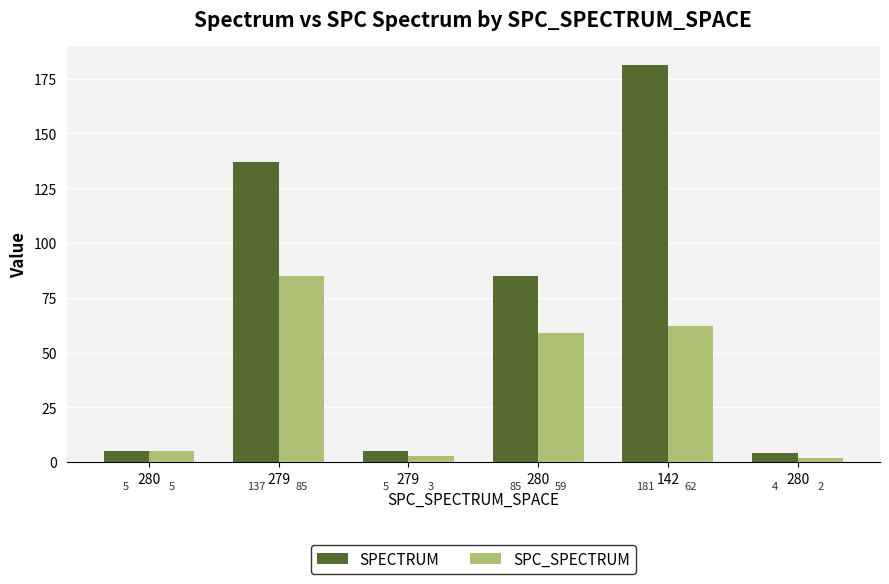

What is the total value across all series at 142?

243